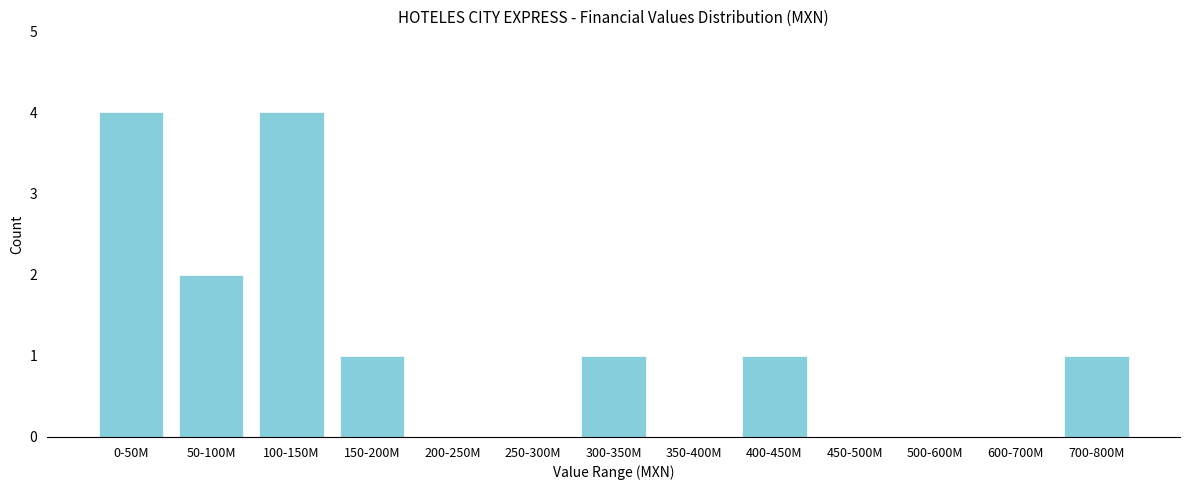

Reading right to left, list all the values displayed in this chart.

700-800M=1	600-700M=0	500-600M=0	450-500M=0	400-450M=1	350-400M=0	300-350M=1	250-300M=0	200-250M=0	150-200M=1	100-150M=4	50-100M=2	0-50M=4